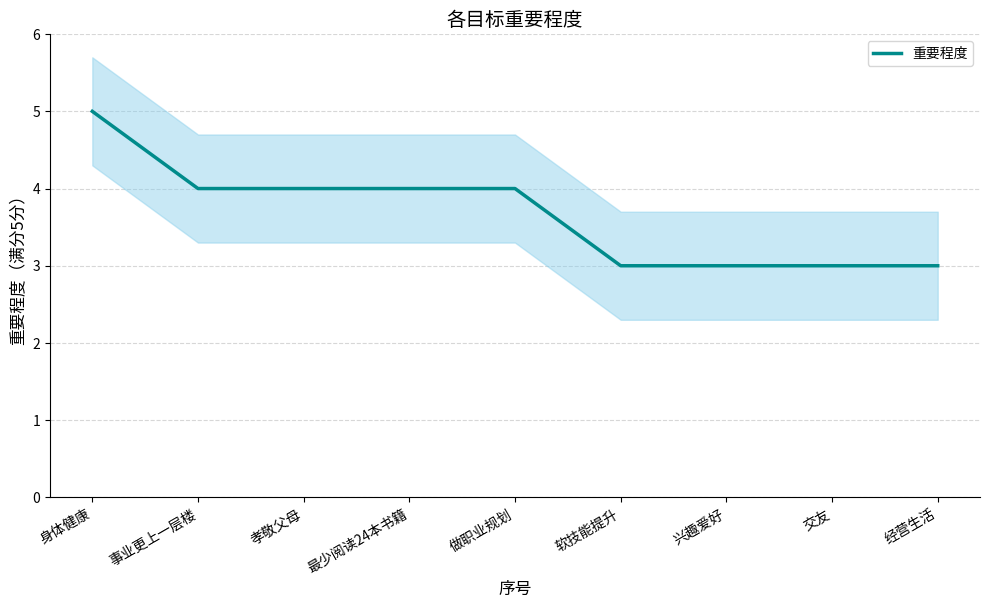

List the labels in order of value, largest first.

身体健康, 事业更上一层楼, 孝敬父母, 最少阅读24本书籍, 做职业规划, 软技能提升, 兴趣爱好, 交友, 经营生活